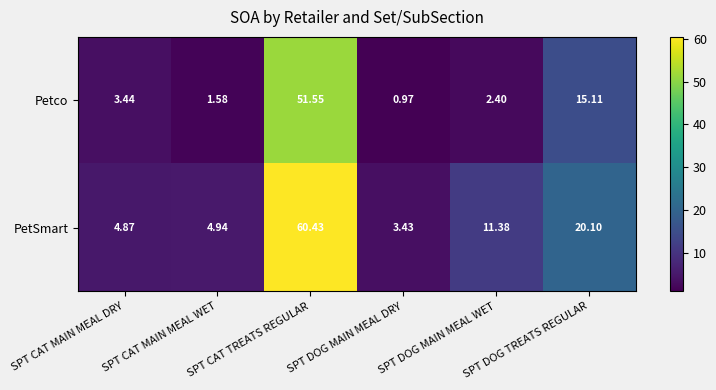

How many values in the Petco series are below 3?

3